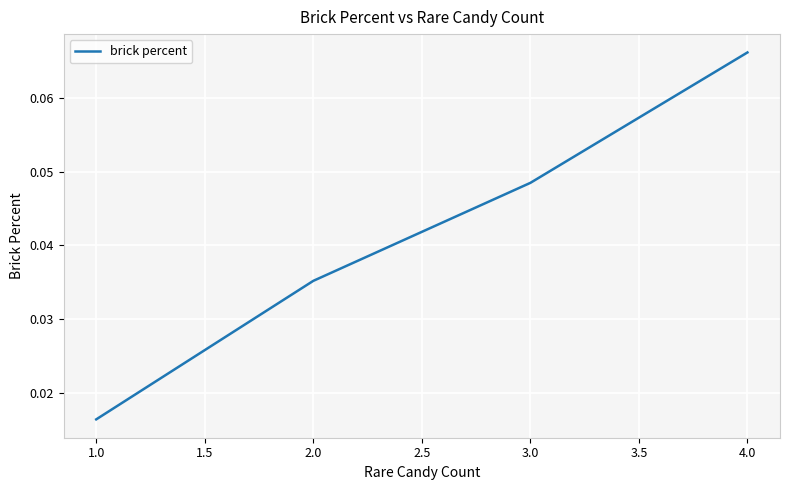

Which label corresponds to the largest value in the chart?

4.0